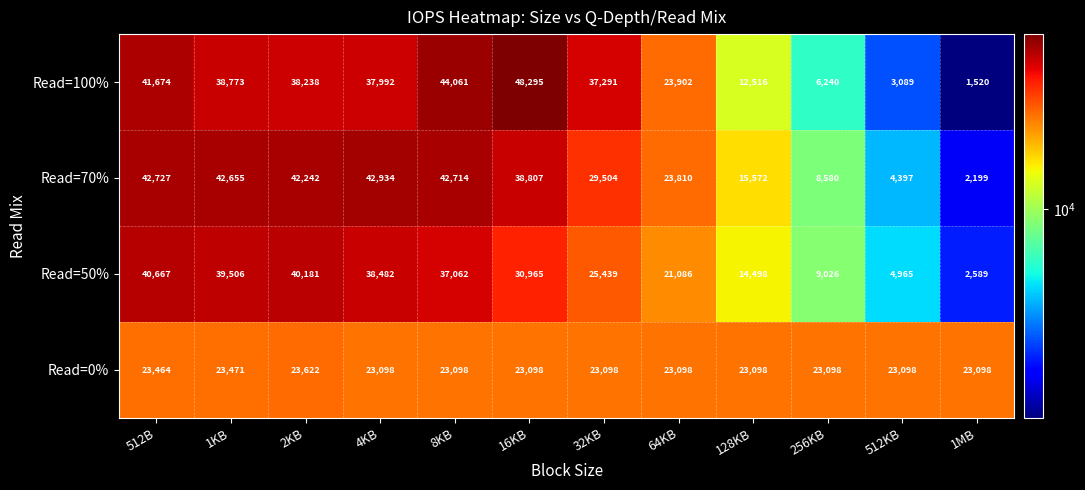

What is the sum of the Read=70% values at 256KB and 16KB?

47387